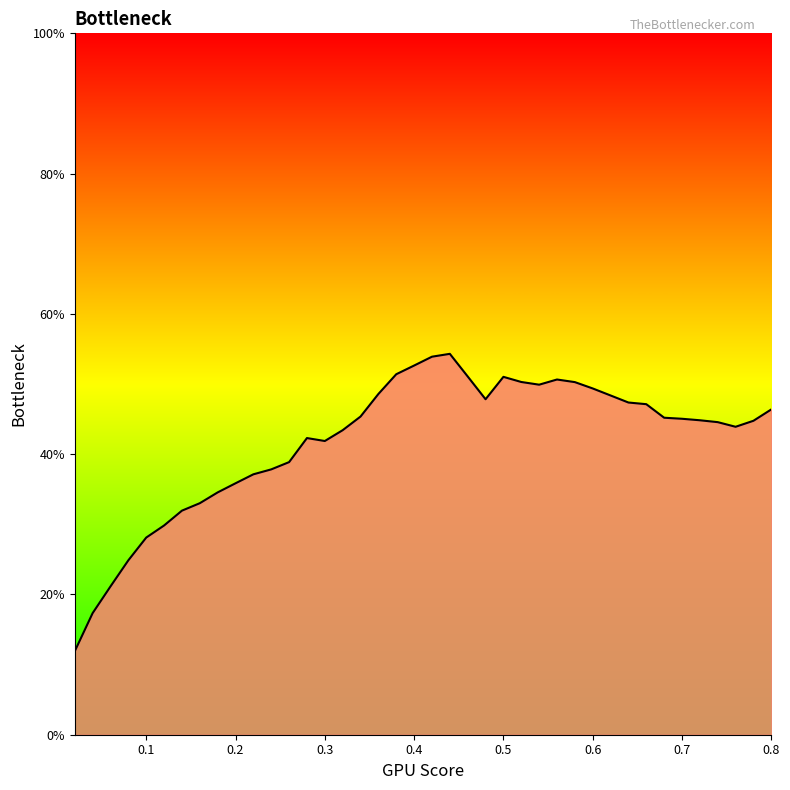

What is the difference between the maximum and minimum values?

42.4